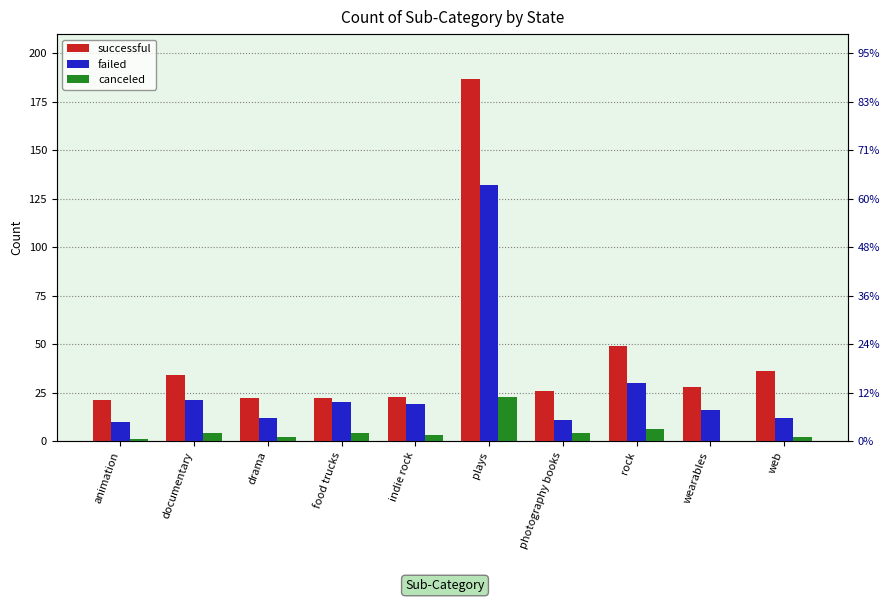

Is the value of failed at rock greater than the value of successful at documentary?

No